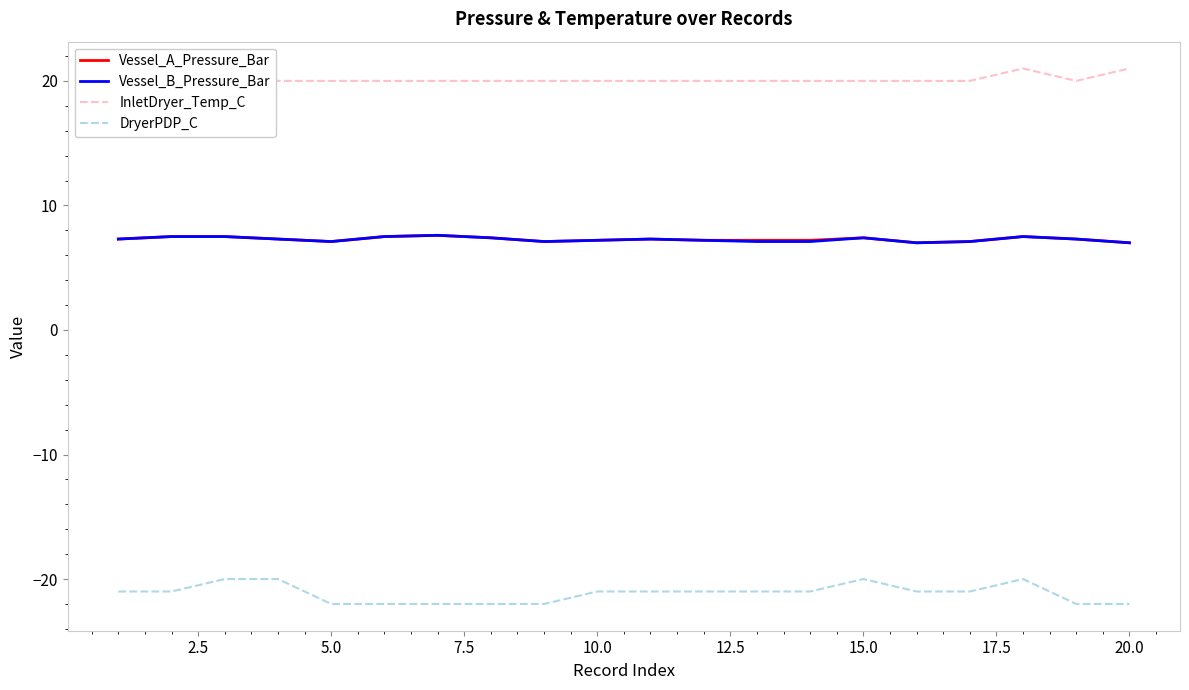

How many lines are shown in the chart?

4